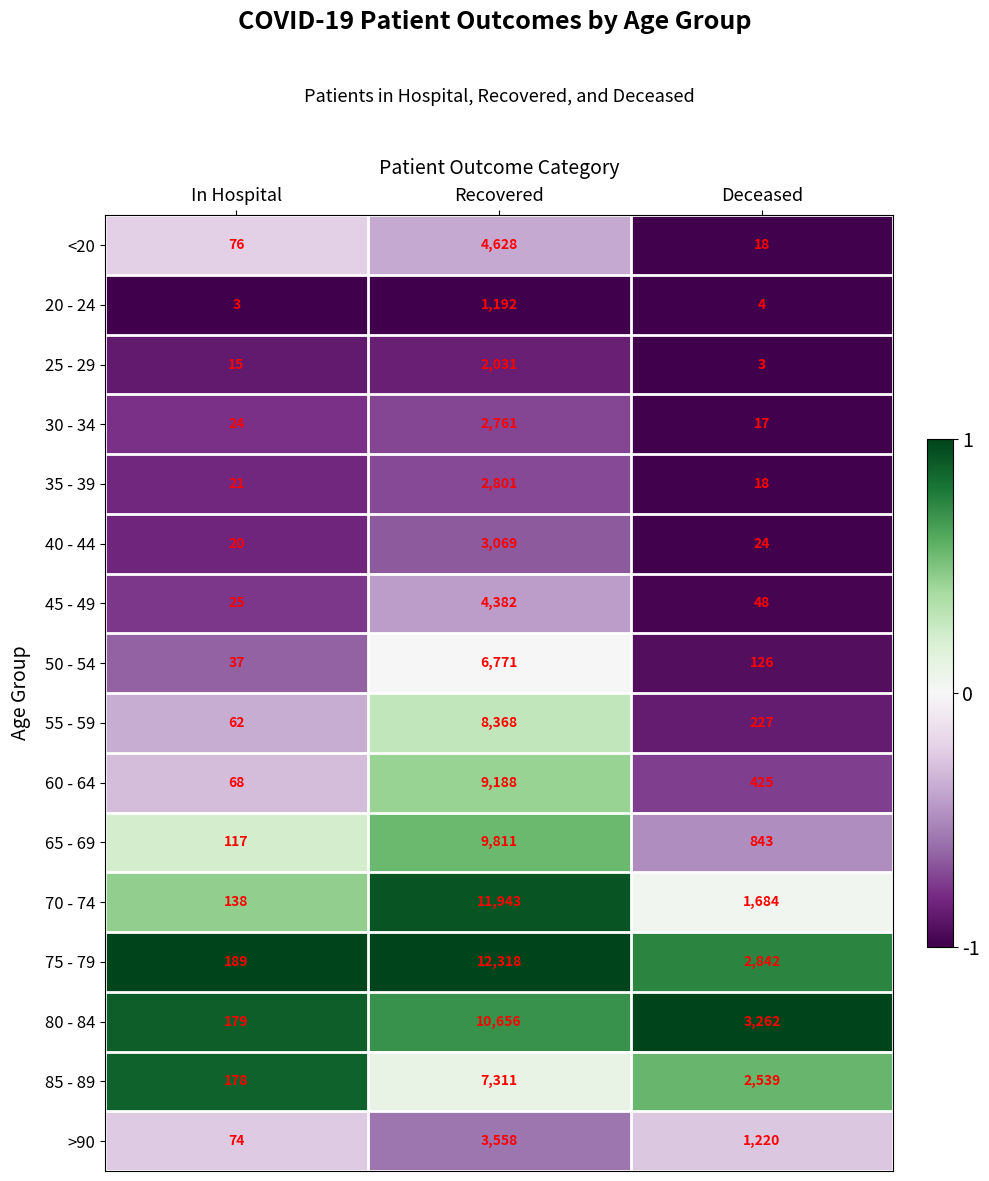

List the series in order of their peak value, lowest first.

20 - 24, 25 - 29, 30 - 34, 35 - 39, 40 - 44, >90, 45 - 49, <20, 50 - 54, 85 - 89, 55 - 59, 60 - 64, 65 - 69, 80 - 84, 70 - 74, 75 - 79